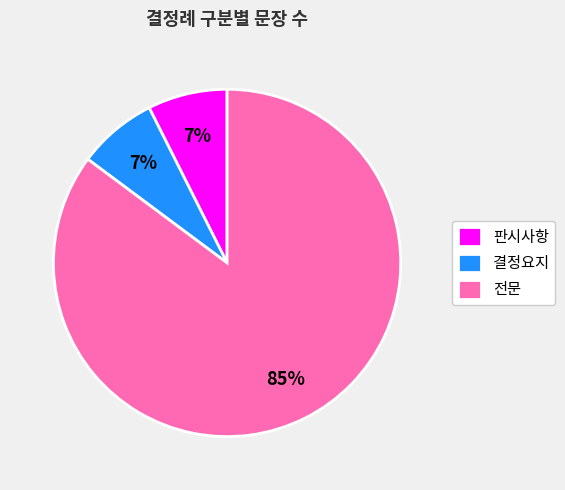

What percentage is the 결정요지 slice, to the nearest percent?

7%